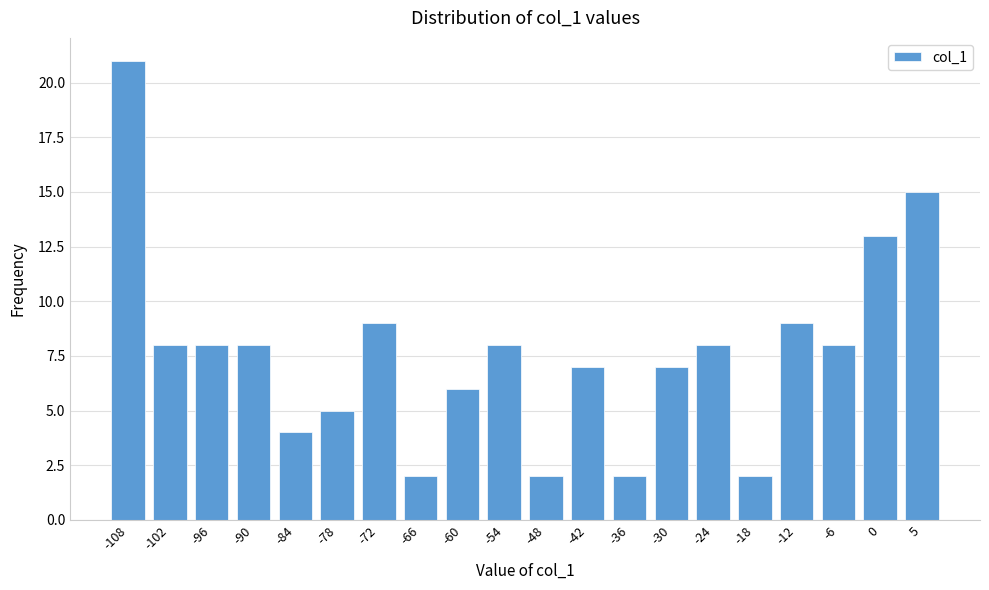

Reading left to right, transcribe all the data shown in this chart.

-108=21	-102=8	-96=8	-90=8	-84=4	-78=5	-72=9	-66=2	-60=6	-54=8	-48=2	-42=7	-36=2	-30=7	-24=8	-18=2	-12=9	-6=8	0=13	5=15